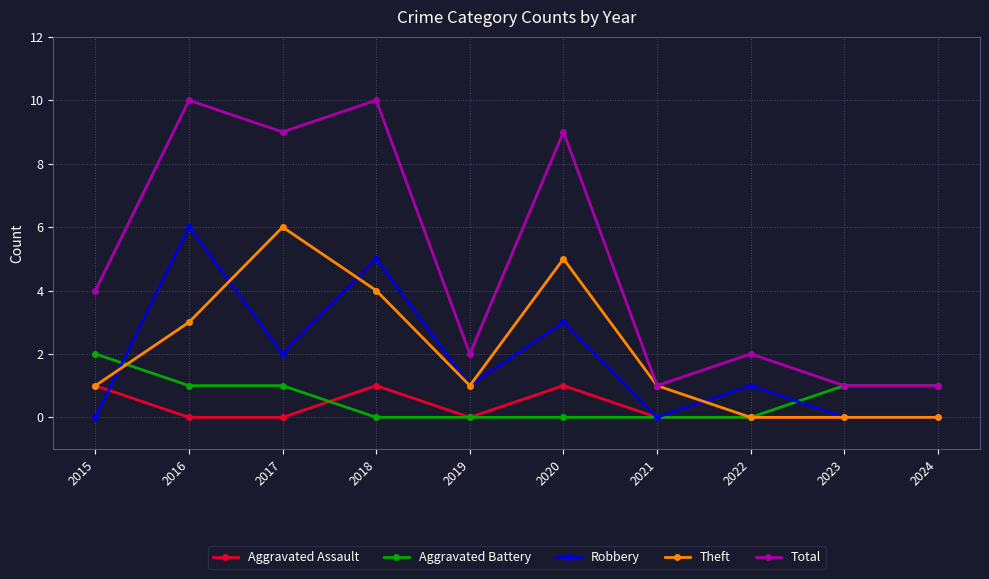

Count the Total values in the range 1 to 9.

8